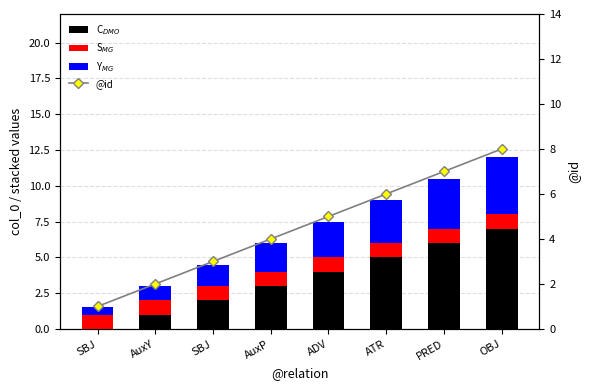

At how many categories does at least one series exceed 3?

5